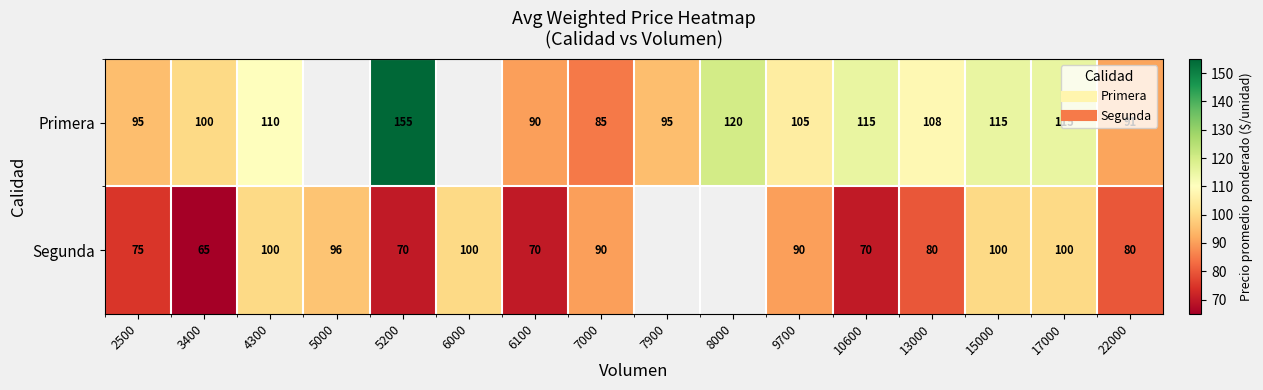

What is the sum of the Segunda values at 22000 and 10600?

150.0